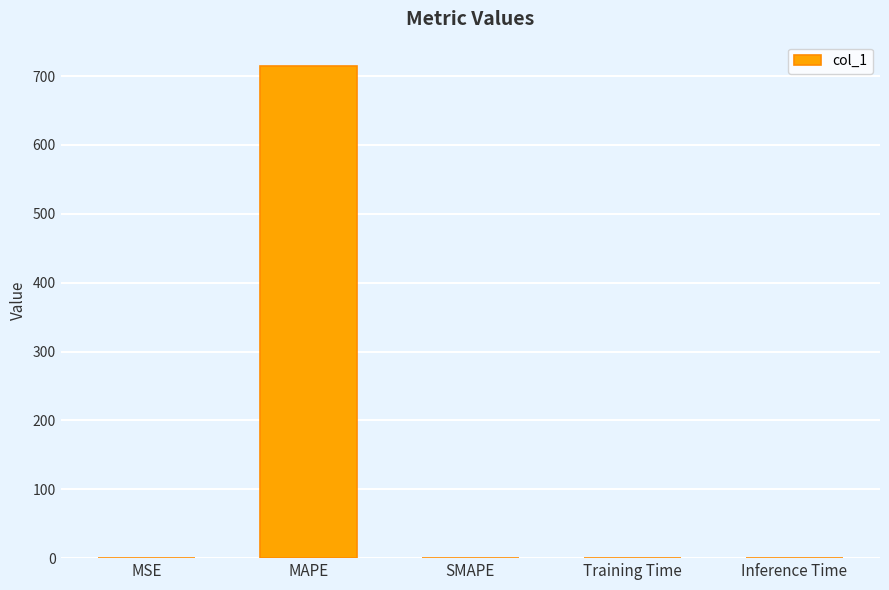

What is the greatest value displayed?

714.1